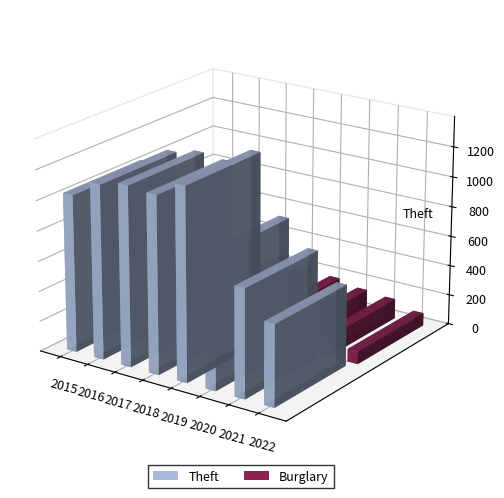

What is the minimum value shown in the chart?

4